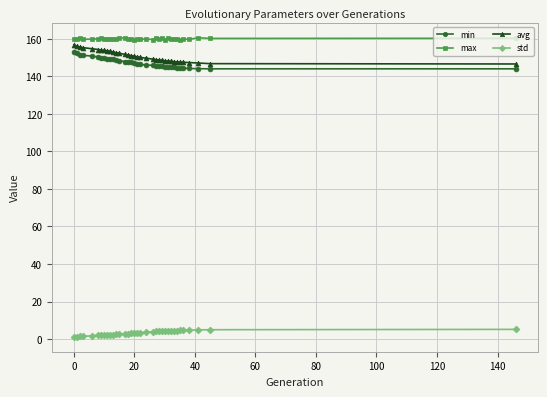

Is this an area chart (filled region under the line)?

No